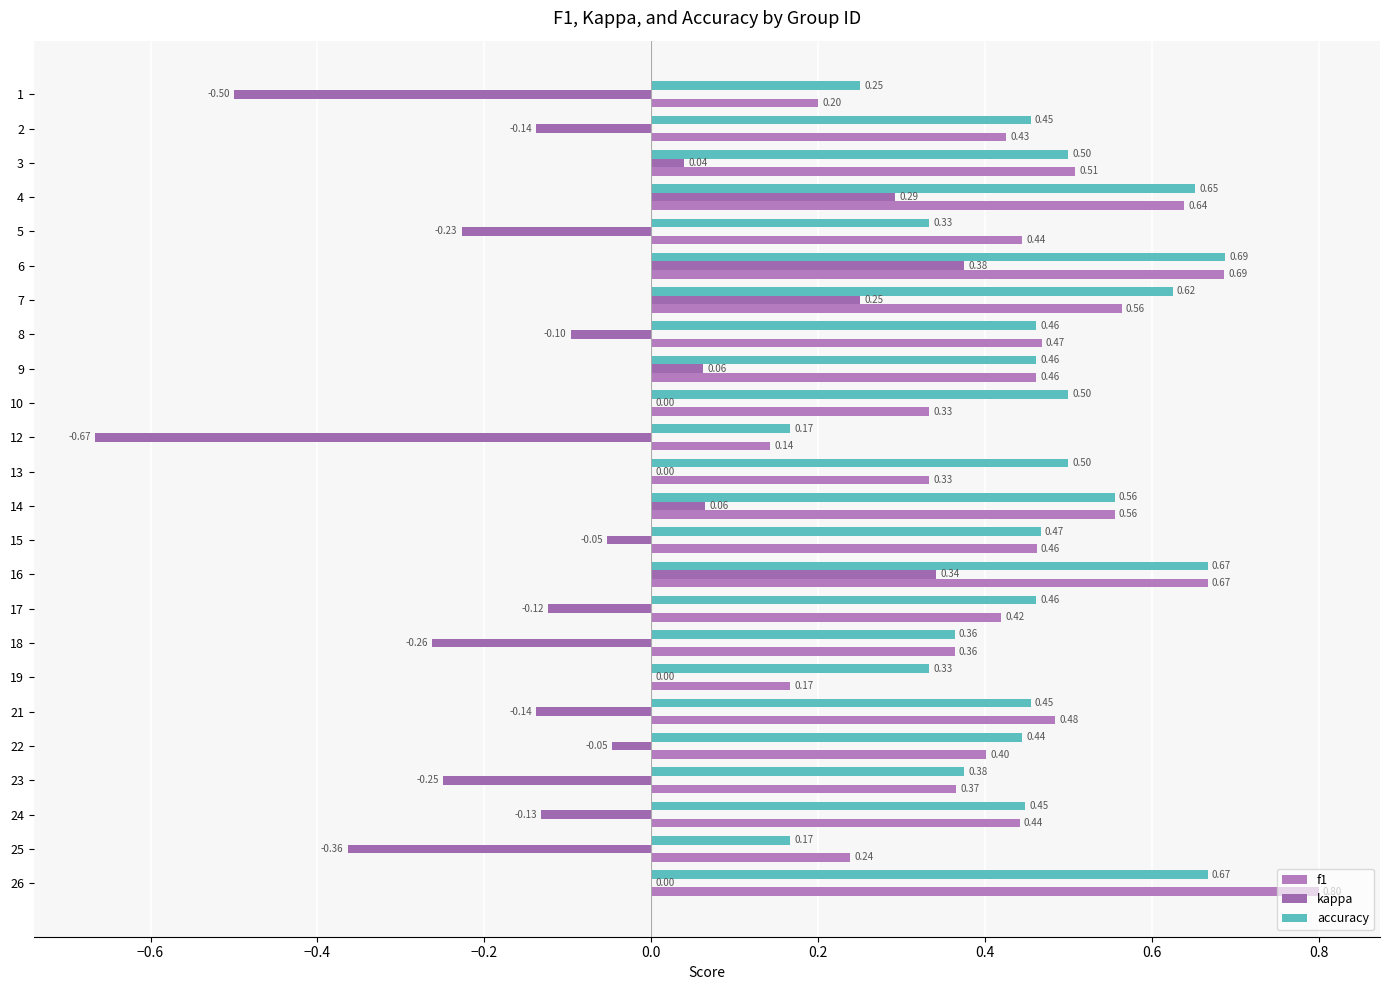

How many series are shown in this chart?

3